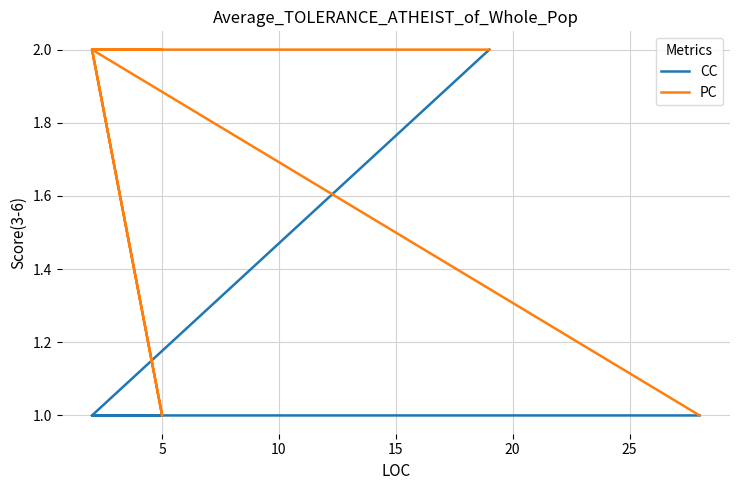

What is the label of the 5th point from the right?

20